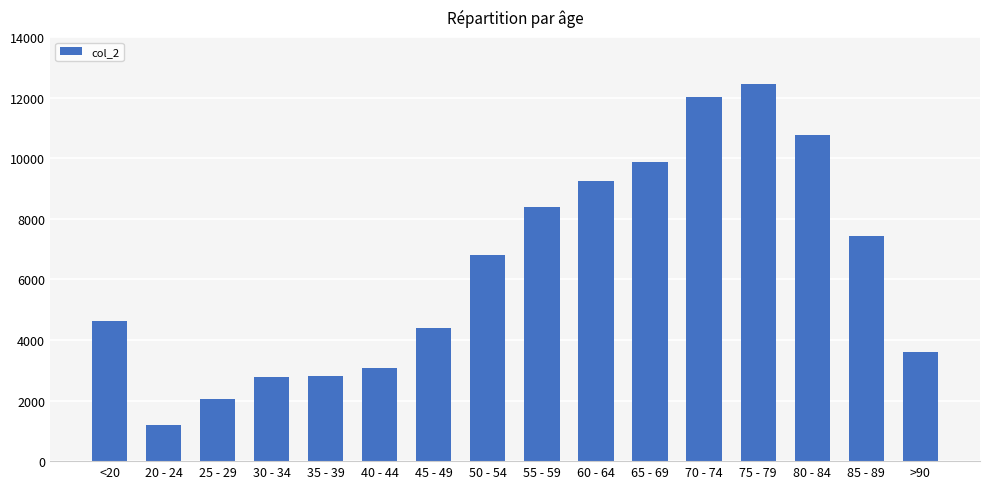

How many bars are there in total?

16